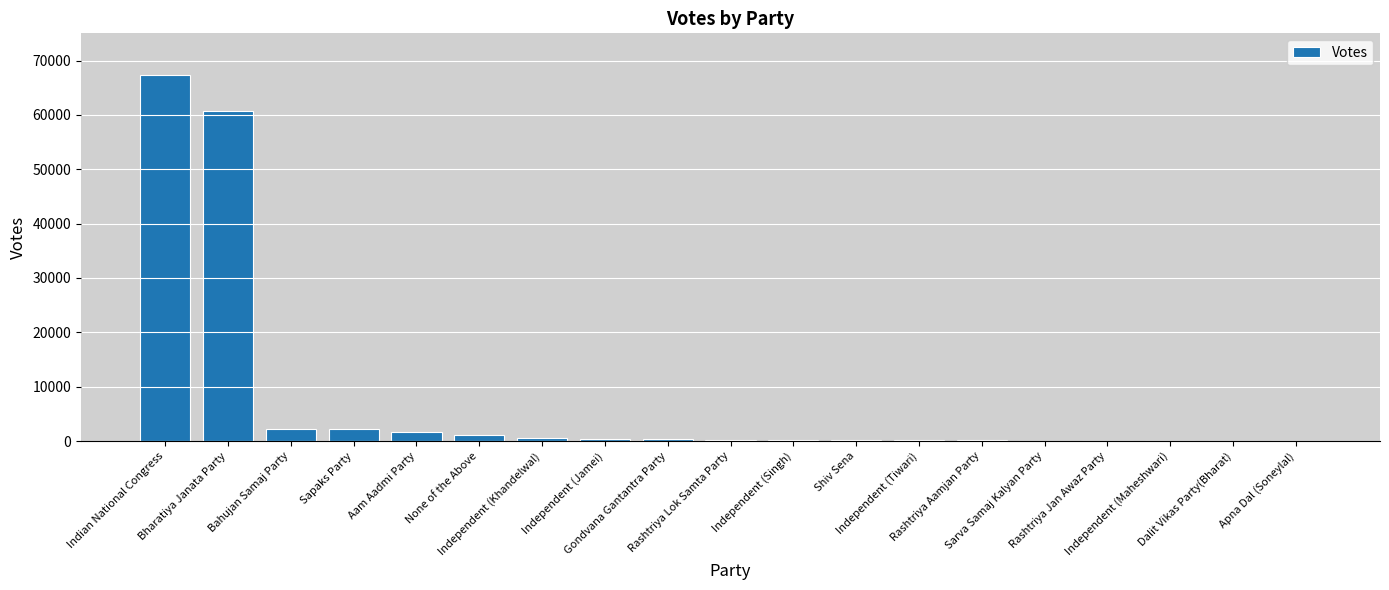

What is the maximum value shown in the chart?

67323